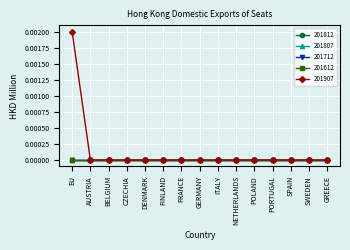

Does the chart have visible grid lines?

Yes